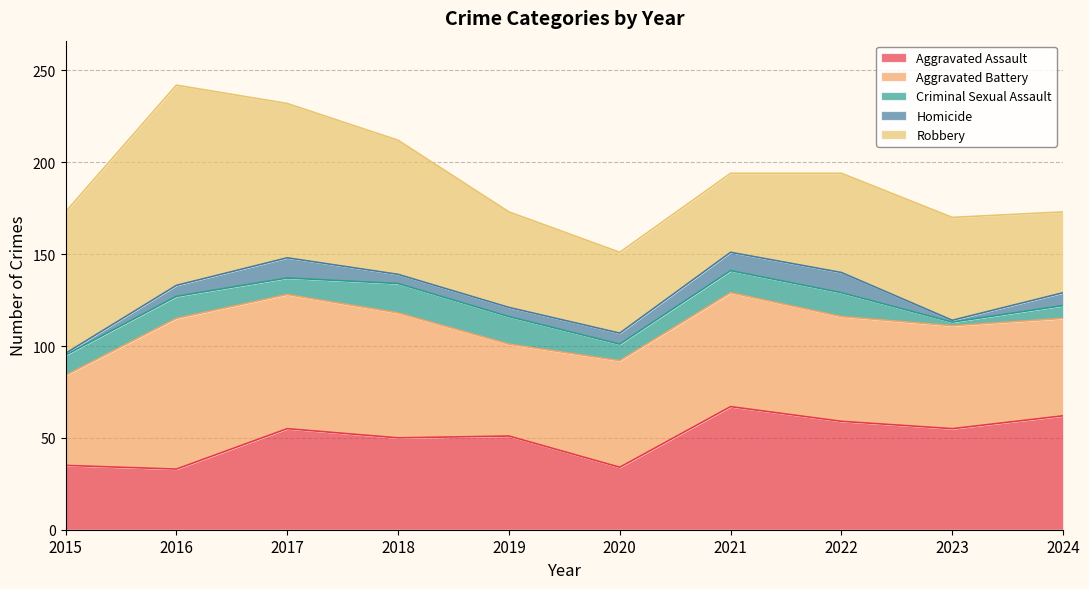

Reading left to right, transcribe all the data shown in this chart.

Aggravated Assault: 35	33	55	50	51	34	67	59	55	62
Aggravated Battery: 49	82	73	68	50	58	62	57	56	53
Criminal Sexual Assault: 11	12	9	16	15	9	12	13	2	7
Homicide: 1	6	11	5	5	6	10	11	1	7
Robbery: 77	109	84	73	52	44	43	54	56	44